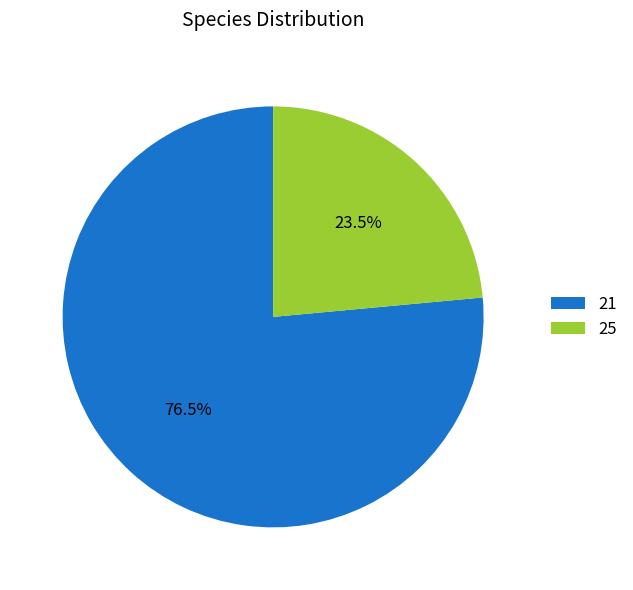

Rank the categories by value from lowest to highest.

25, 21